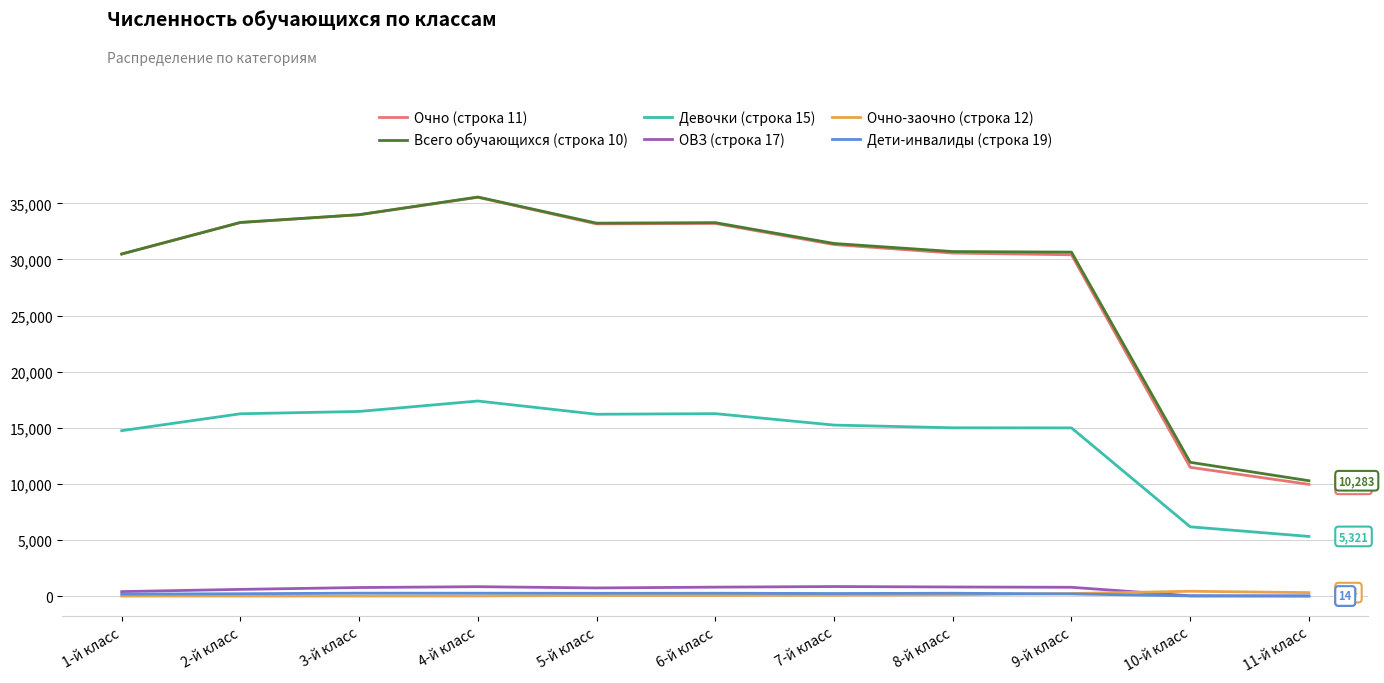

At which category does the chart reach its peak across all series?

4-й класс